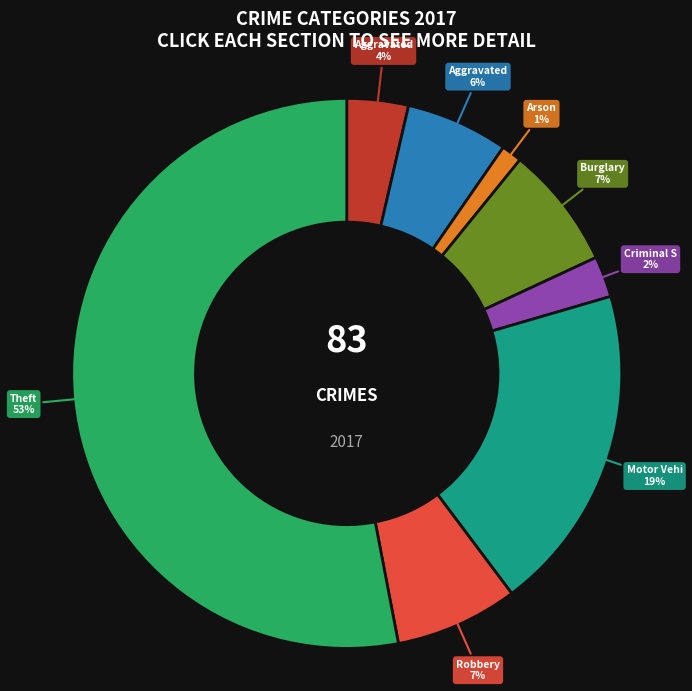

To the nearest percent, what is the average slice percentage?

12%